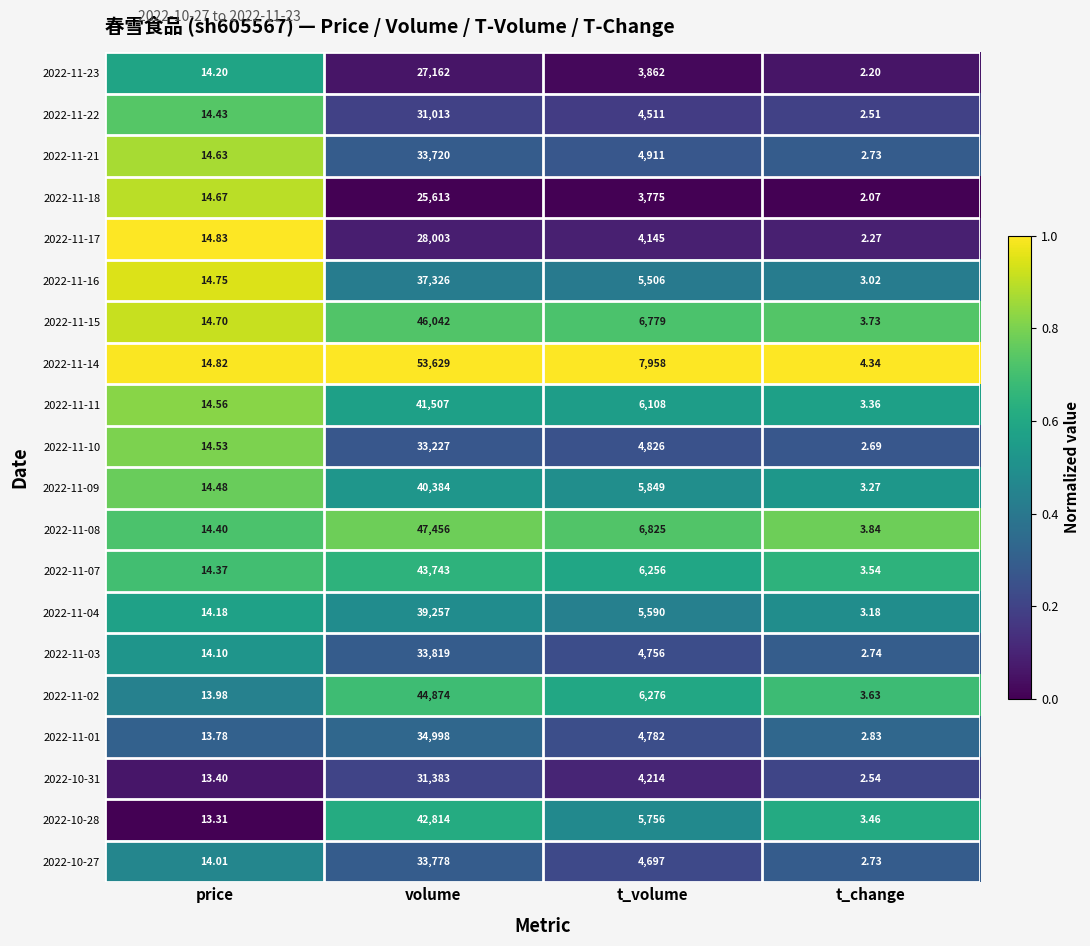

At which label is 2022-10-28 closest to 21408?

t_volume